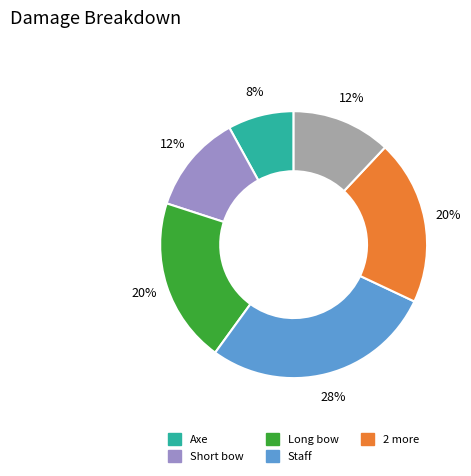

Does any single category account for the majority?

No